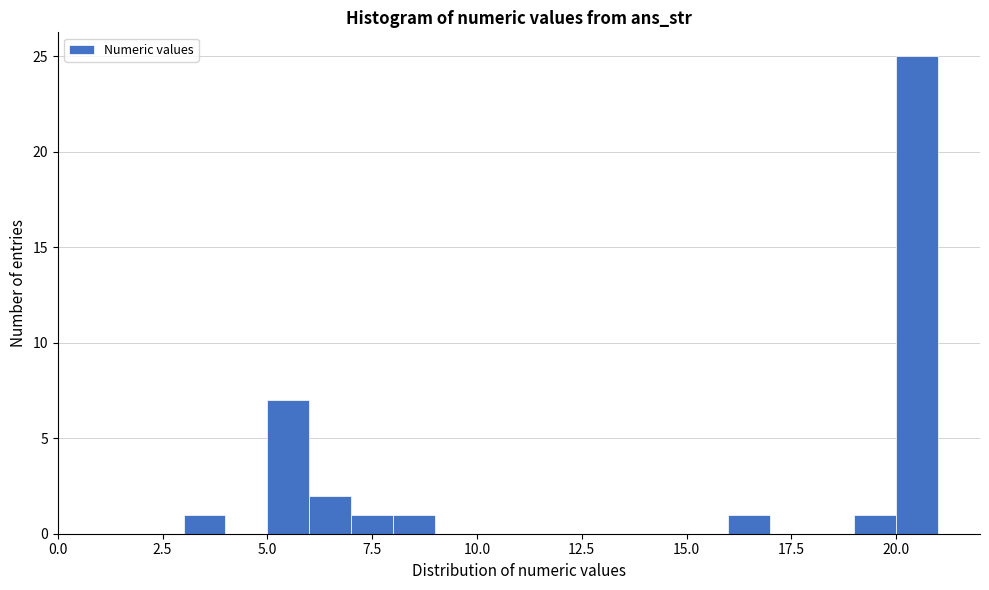

Read against the x-axis, roughly where is the centre of the tallest bar?

20.5